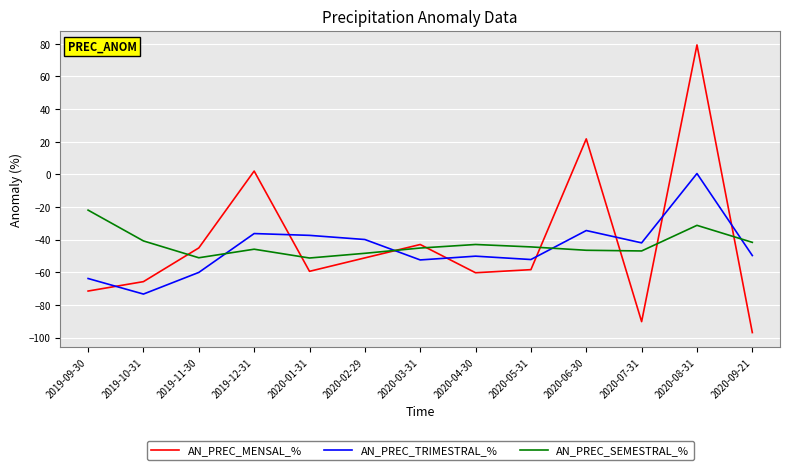

Where is the first local minimum for AN_PREC_SEMESTRAL_%?

2019-11-30